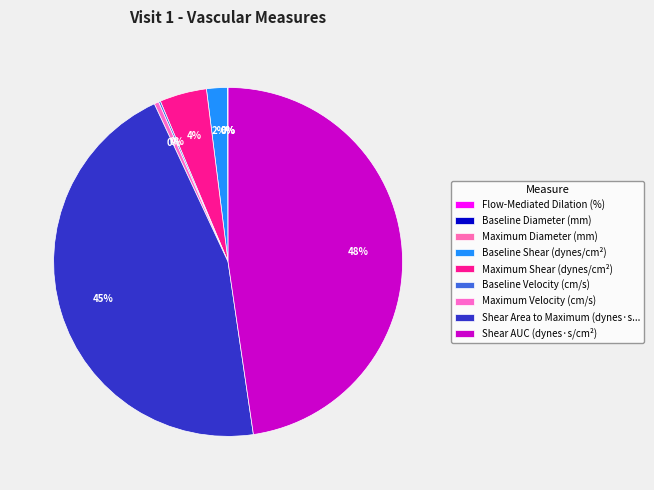

True or false: Shear AUC (dynes·s/cm²) accounts for 48% of the total.

True